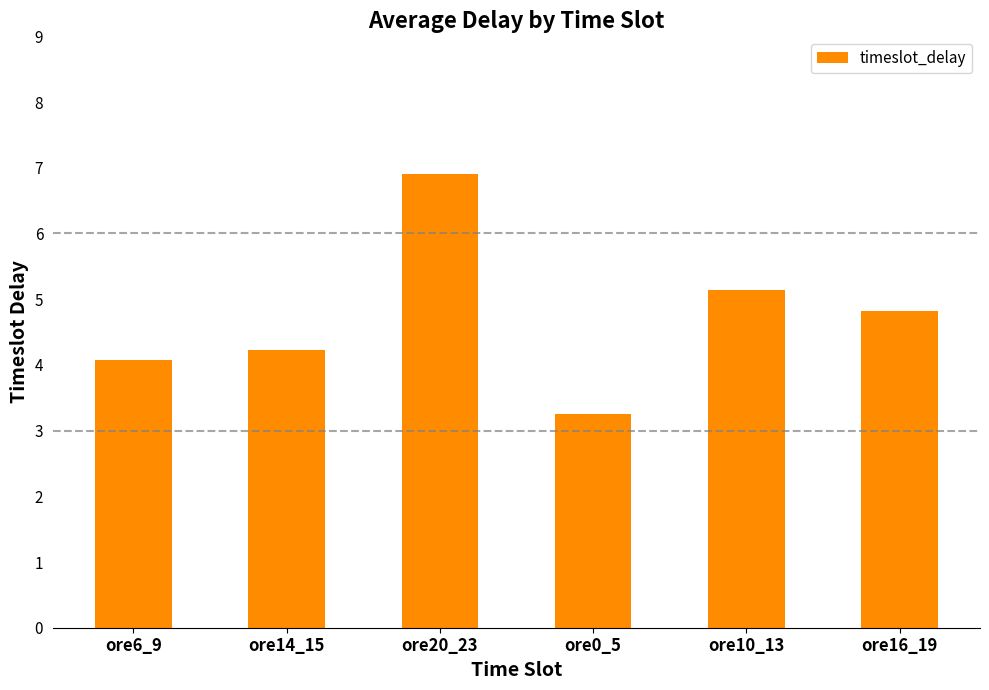

What is the difference between the second highest and second lowest values?

1.1